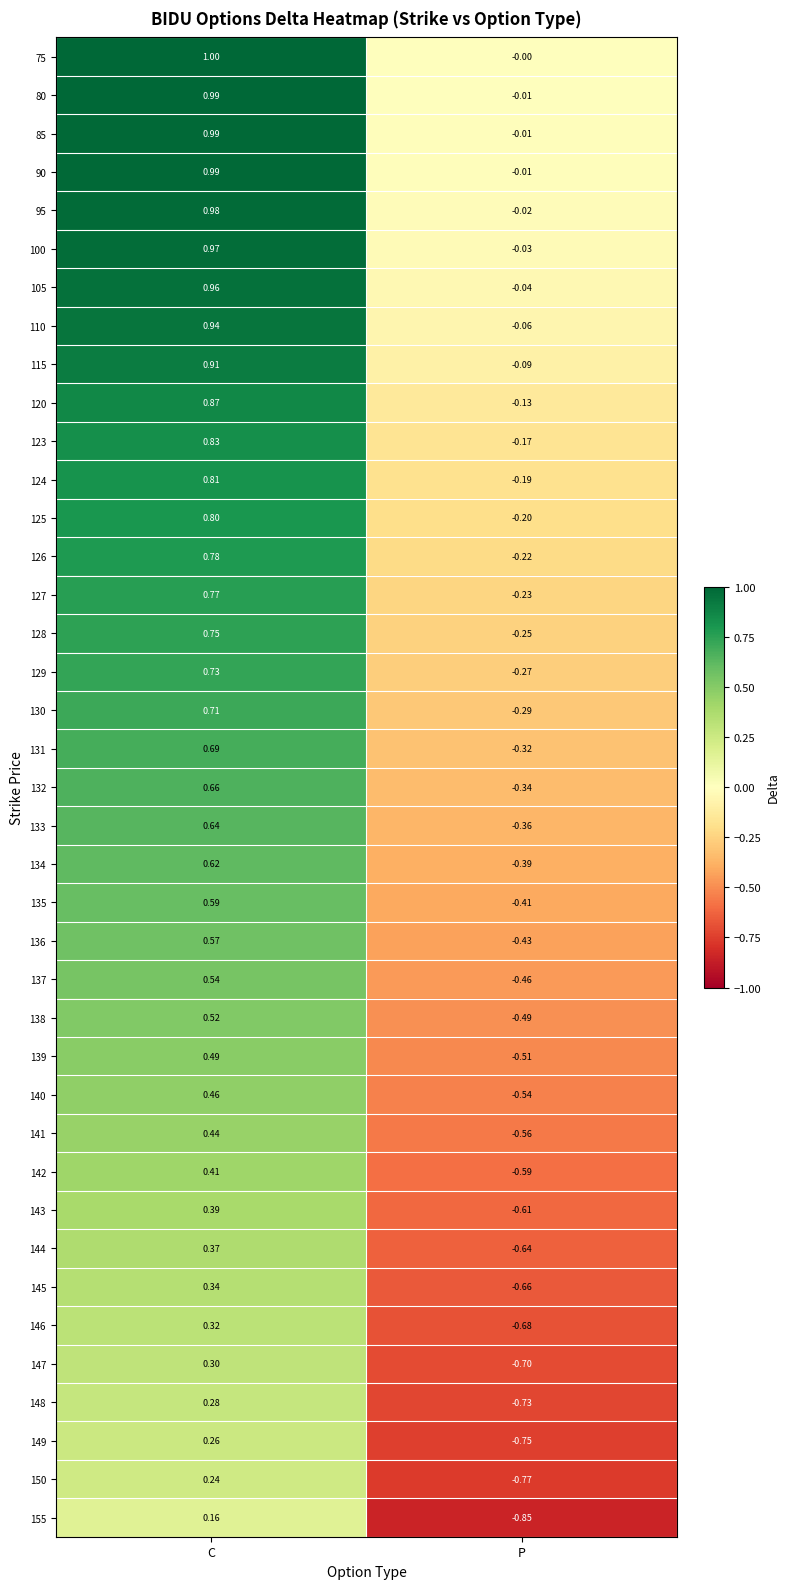

At which label does 115 reach its peak?

C